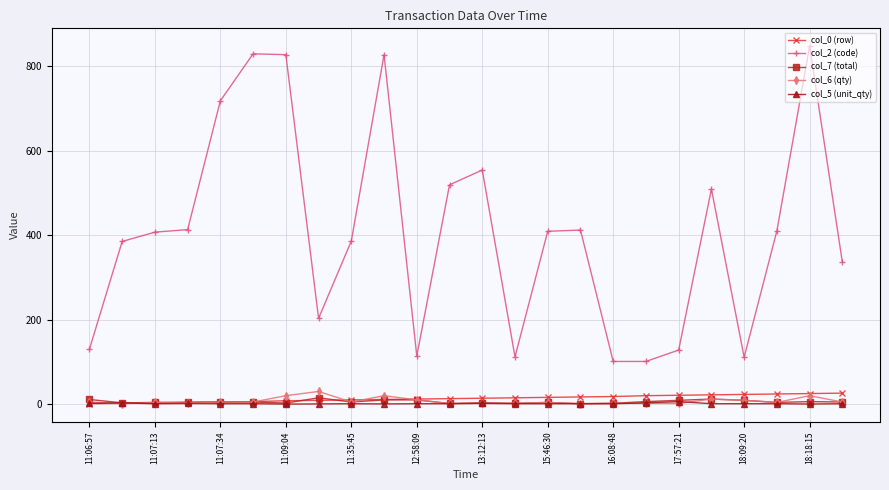

Does the chart have visible grid lines?

Yes